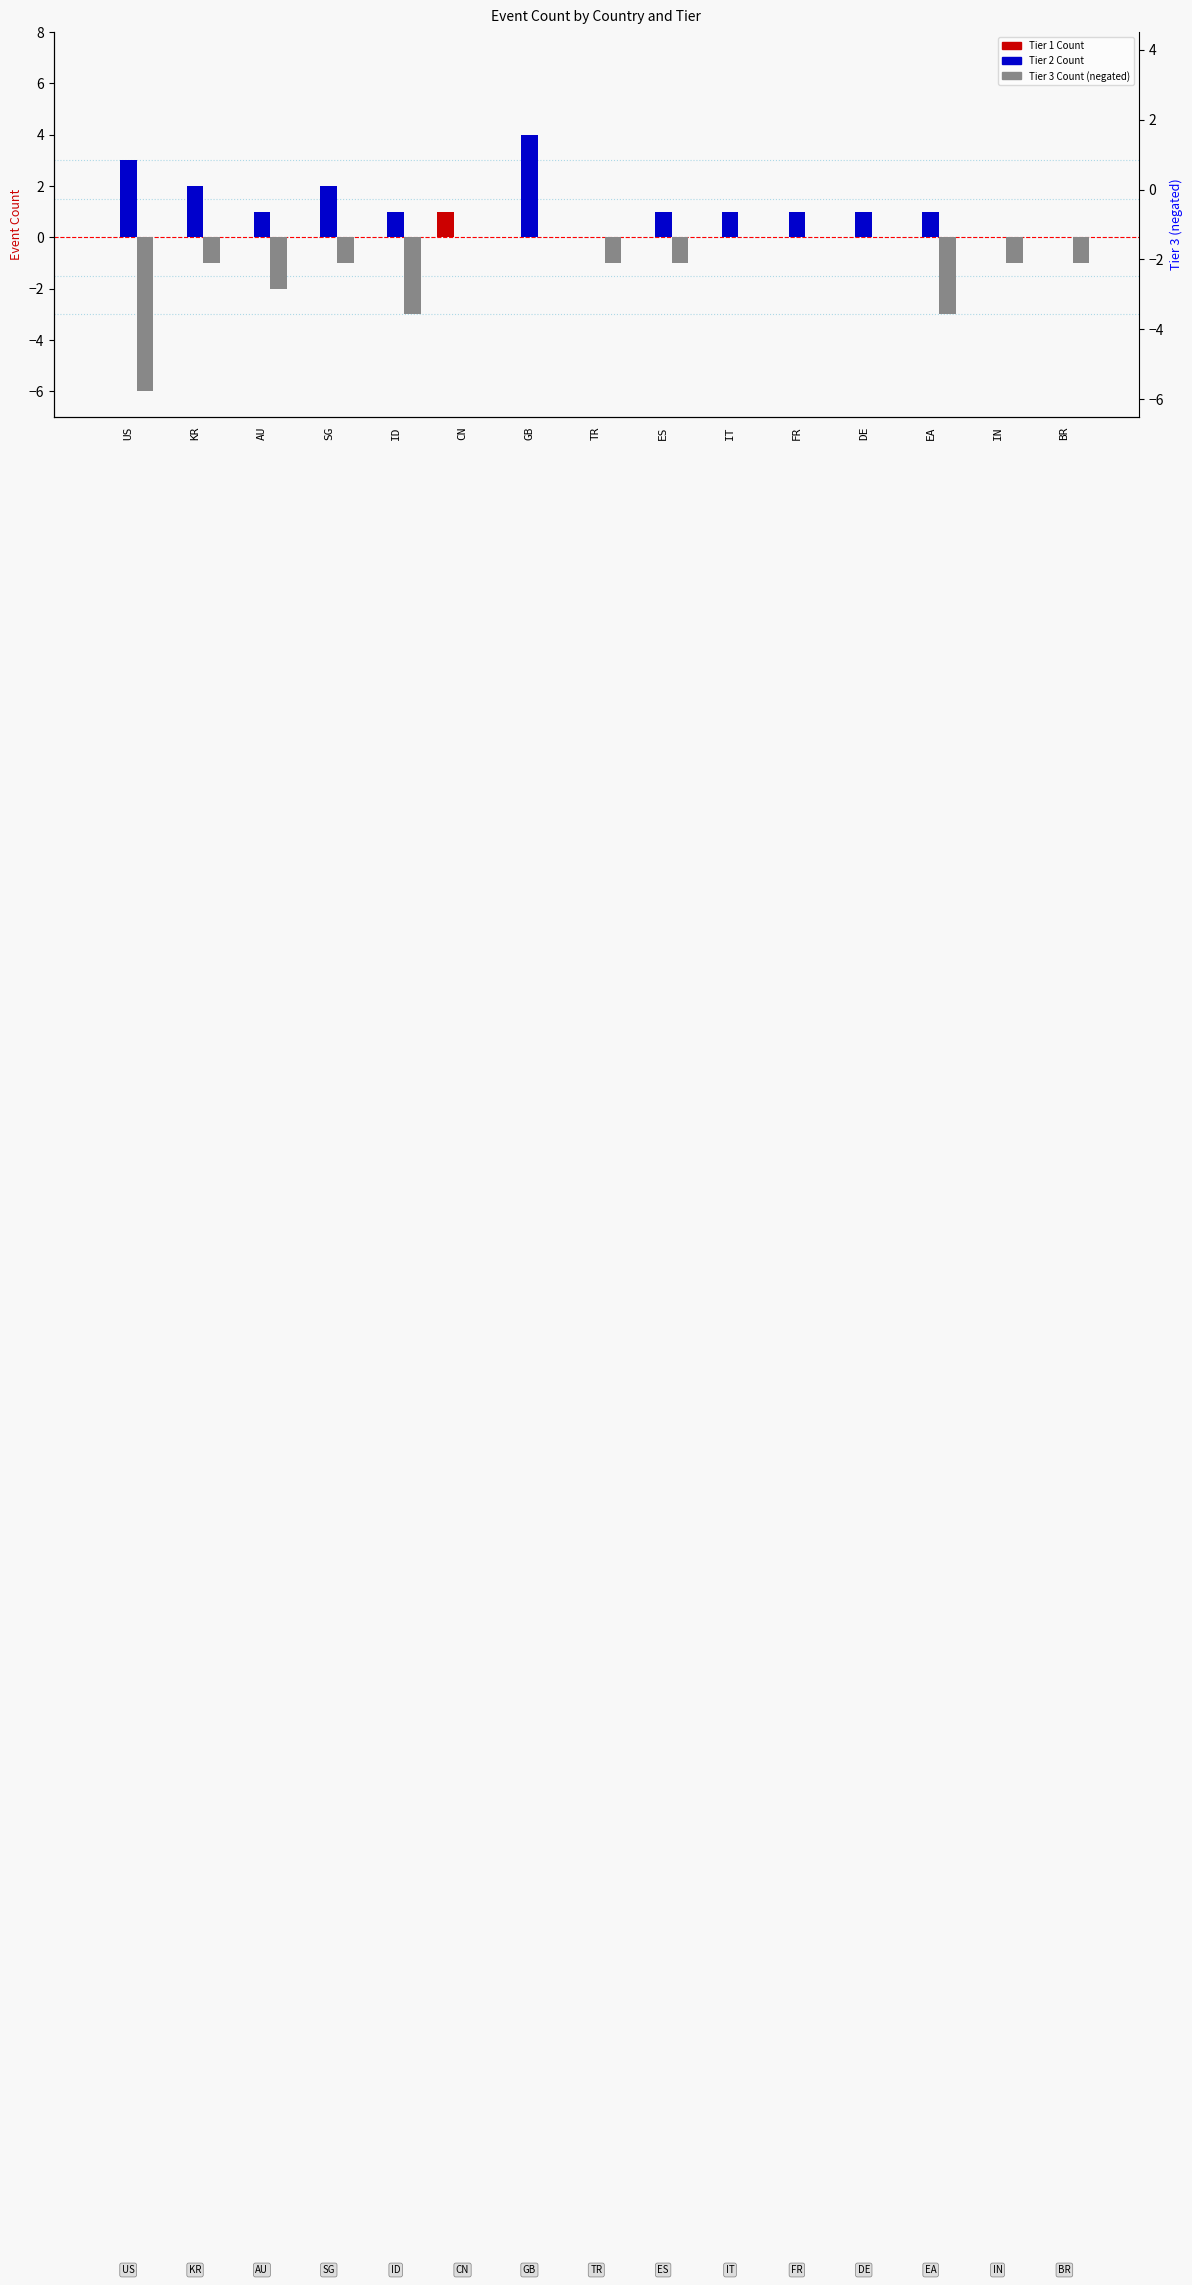

Rank the categories by Tier 1 Count value from lowest to highest.

US, KR, AU, SG, ID, GB, TR, ES, IT, FR, DE, EA, IN, BR, CN